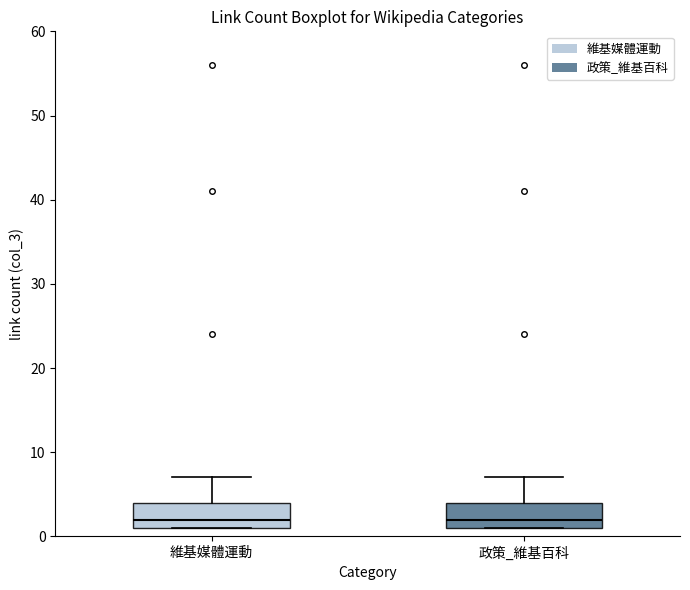

Reading left to right, read every box against the y-axis: the position of its median line, the range the box covers, and the ends of its whiskers. The values are not printed on the chart, so give them approximately, as read against the axis.

維基媒體運動: median 2, box 1 to 4, whiskers 1 to 7
政策_維基百科: median 2, box 1 to 4, whiskers 1 to 7